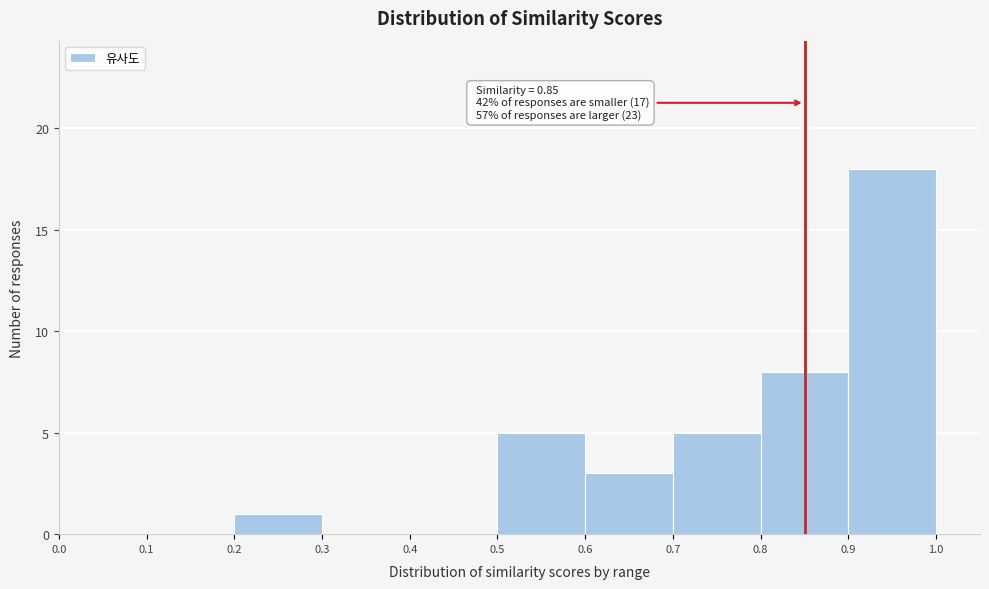

Over which range of the x-axis is the bar tallest?

0.9 to 1.0